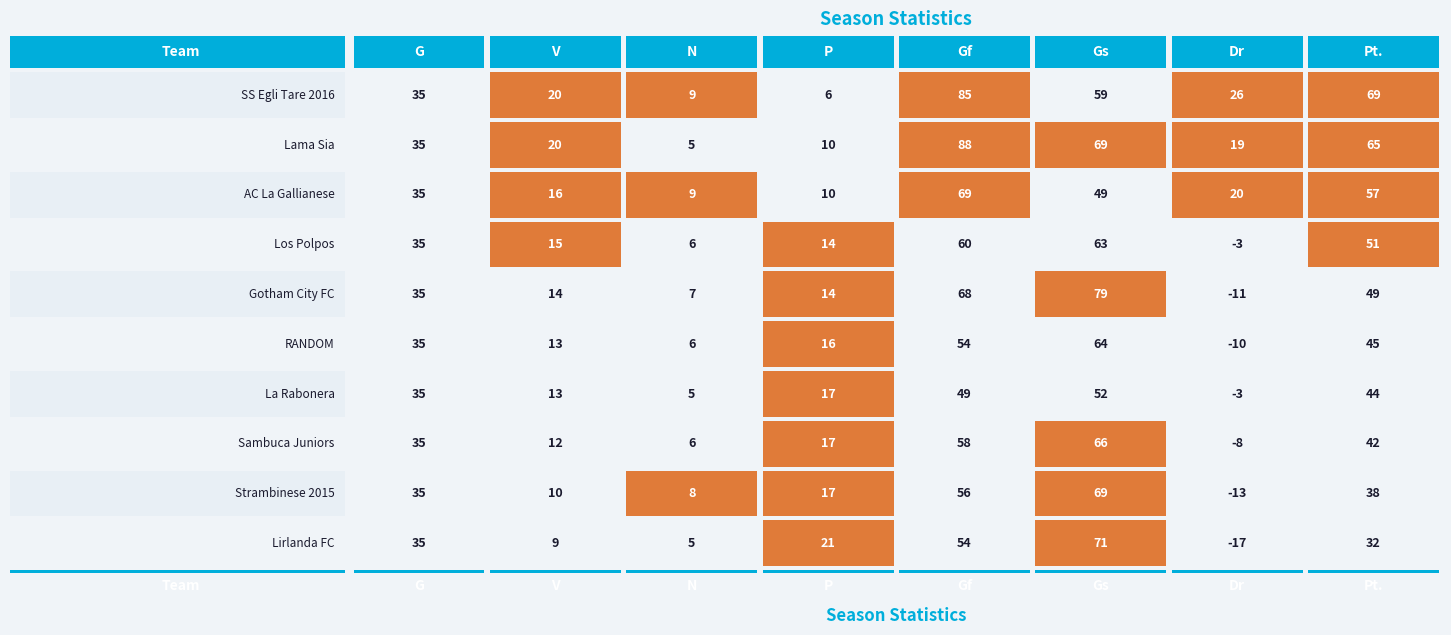

What is the difference between the second highest and minimum values in the La Rabonera series?

52